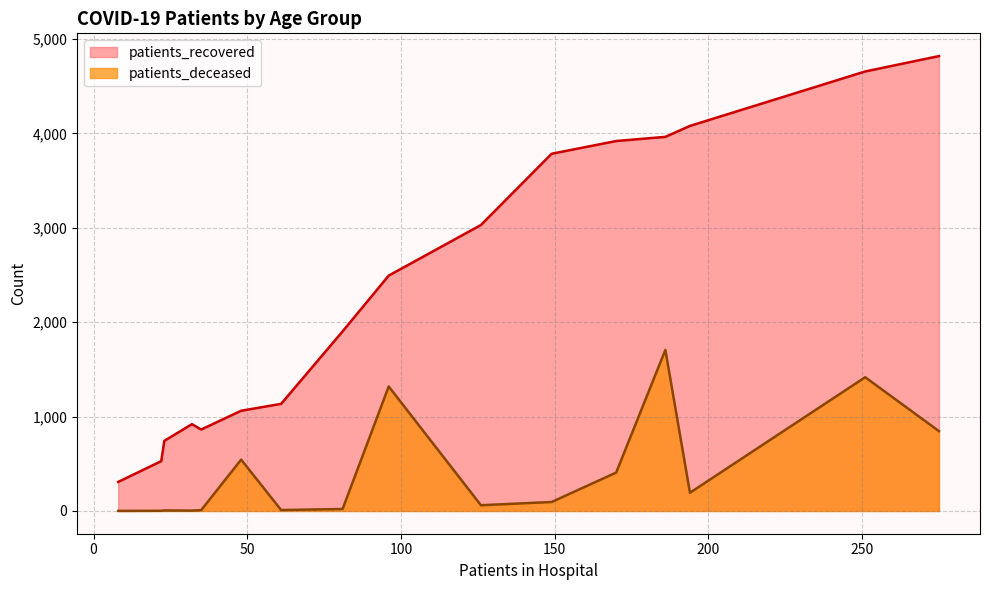

Is the value of patients_deceased at 85 - 89 greater than the value of patients_recovered at 80 - 84?

No